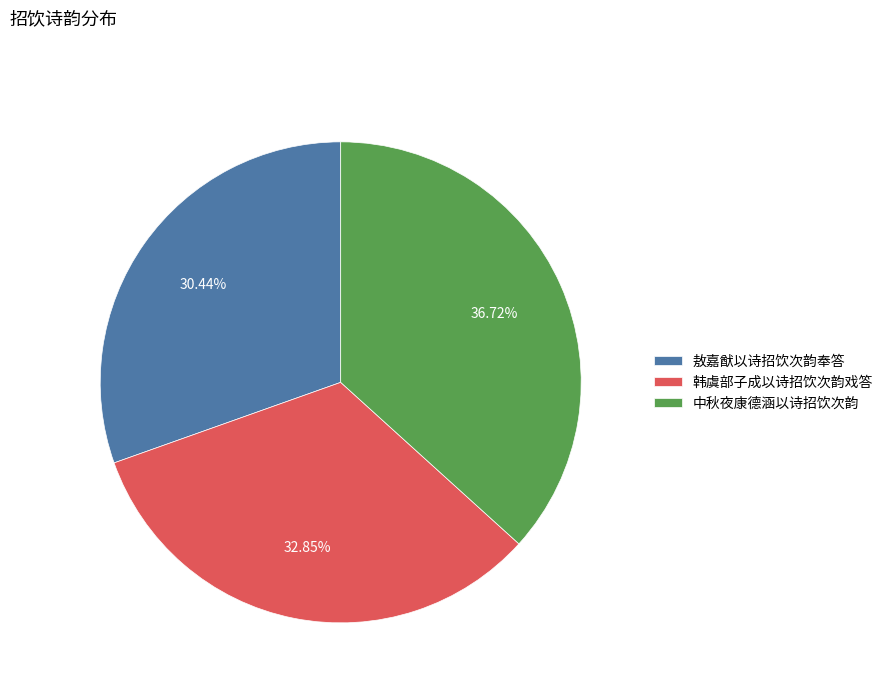

What percentage is the 中秋夜康德涵以诗招饮次韵 slice, to the nearest percent?

37%